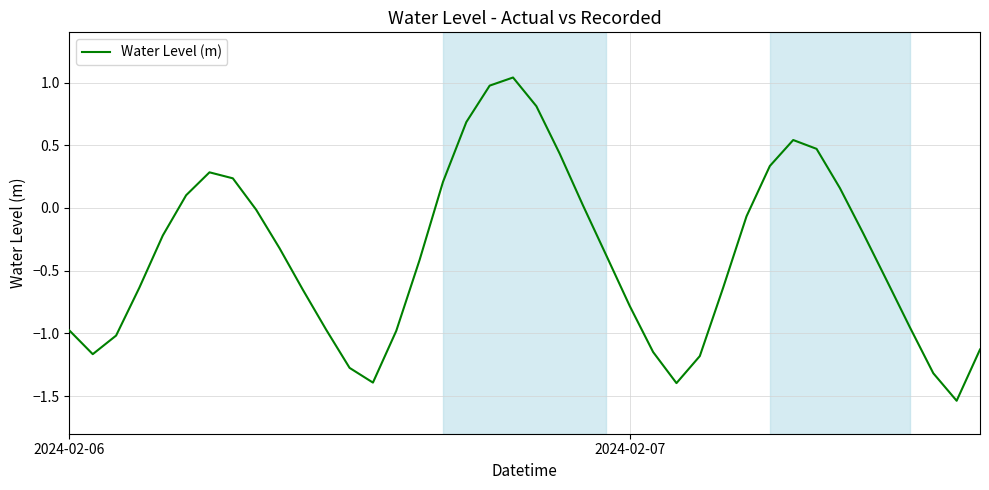

What is the difference between the maximum and minimum values?

2.6